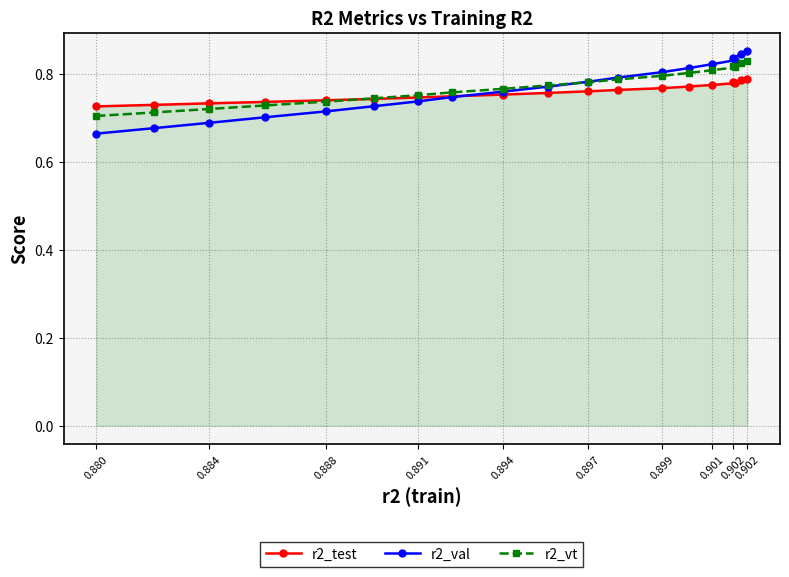

What is the minimum value for r2_vt?

0.7